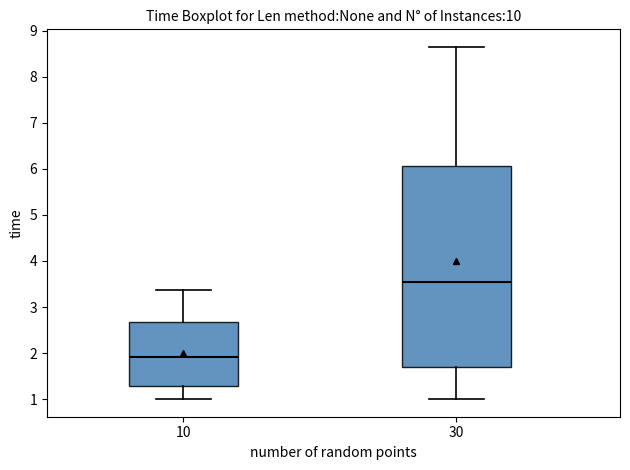

Which box is the tallest, from its lower edge to its upper edge?

30